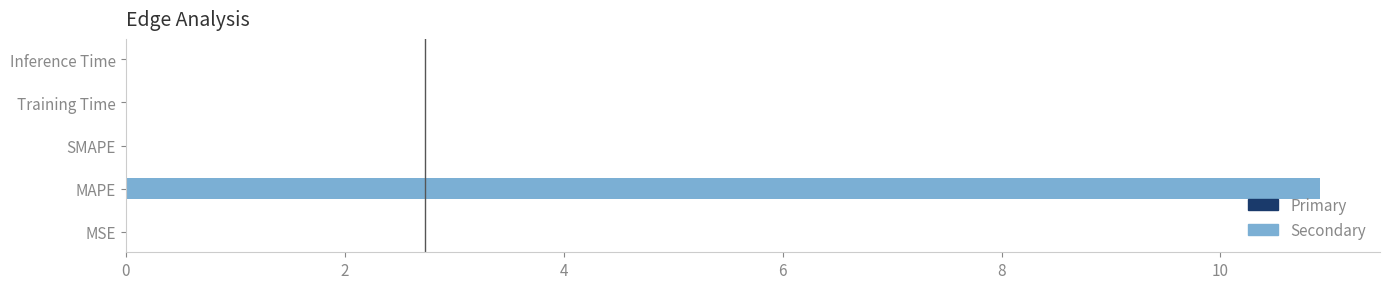

Which has a higher value, MAPE or MSE?

MAPE